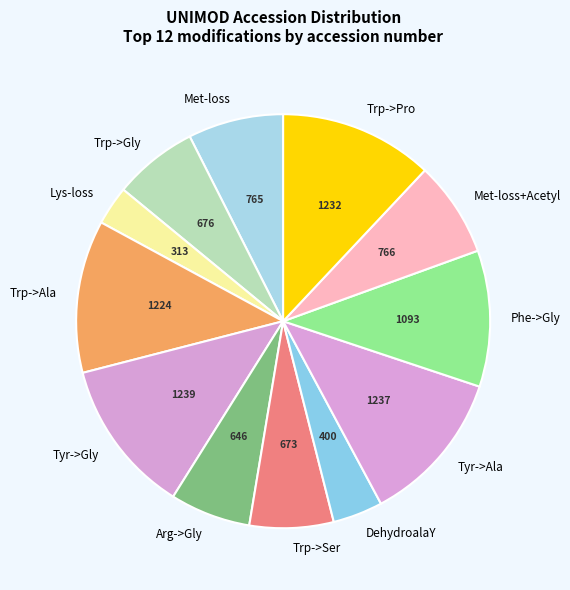

The Met-loss+Acetyl slice represents 1% of the pie. True or false?

False